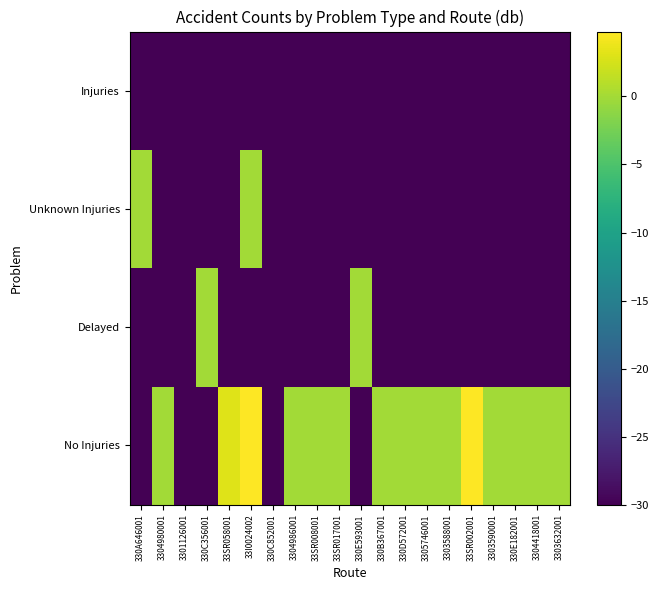

Reading left to right, what are all the values shown in this chart?

No Injuries: 330A646001=-30.0	3304980001=0.0	3301126001=-30.0	330C356001=-30.0	33SR058001=3.0	33I0024002=4.8	330C852001=-30.0	3304986001=0.0	33SR008001=0.0	33SR017001=0.0	330E593001=-30.0	330B367001=0.0	330D572001=0.0	3305746001=0.0	3303588001=0.0	33SR002001=4.8	3303590001=0.0	330E182001=0.0	3304418001=0.0	3303632001=0.0
Delayed: 330A646001=-30.0	3304980001=-30.0	3301126001=-30.0	330C356001=0.0	33SR058001=-30.0	33I0024002=-30.0	330C852001=-30.0	3304986001=-30.0	33SR008001=-30.0	33SR017001=-30.0	330E593001=0.0	330B367001=-30.0	330D572001=-30.0	3305746001=-30.0	3303588001=-30.0	33SR002001=-30.0	3303590001=-30.0	330E182001=-30.0	3304418001=-30.0	3303632001=-30.0
Unknown Injuries: 330A646001=0.0	3304980001=-30.0	3301126001=-30.0	330C356001=-30.0	33SR058001=-30.0	33I0024002=0.0	330C852001=-30.0	3304986001=-30.0	33SR008001=-30.0	33SR017001=-30.0	330E593001=-30.0	330B367001=-30.0	330D572001=-30.0	3305746001=-30.0	3303588001=-30.0	33SR002001=-30.0	3303590001=-30.0	330E182001=-30.0	3304418001=-30.0	3303632001=-30.0
Injuries: 330A646001=-30.0	3304980001=-30.0	3301126001=-30.0	330C356001=-30.0	33SR058001=-30.0	33I0024002=-30.0	330C852001=-30.0	3304986001=-30.0	33SR008001=-30.0	33SR017001=-30.0	330E593001=-30.0	330B367001=-30.0	330D572001=-30.0	3305746001=-30.0	3303588001=-30.0	33SR002001=-30.0	3303590001=-30.0	330E182001=-30.0	3304418001=-30.0	3303632001=-30.0